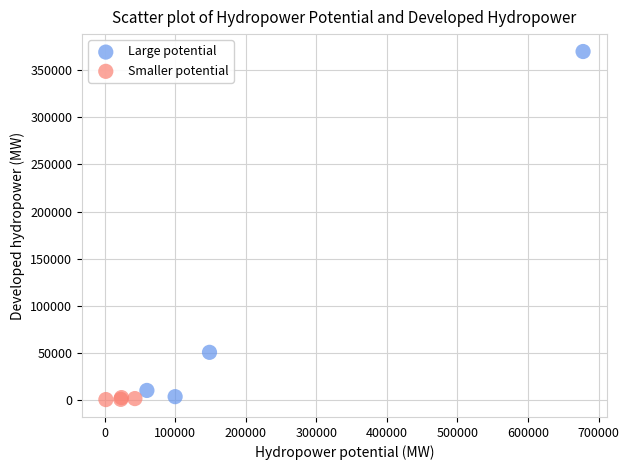

Which series reaches the maximum Y coordinate?

Large potential